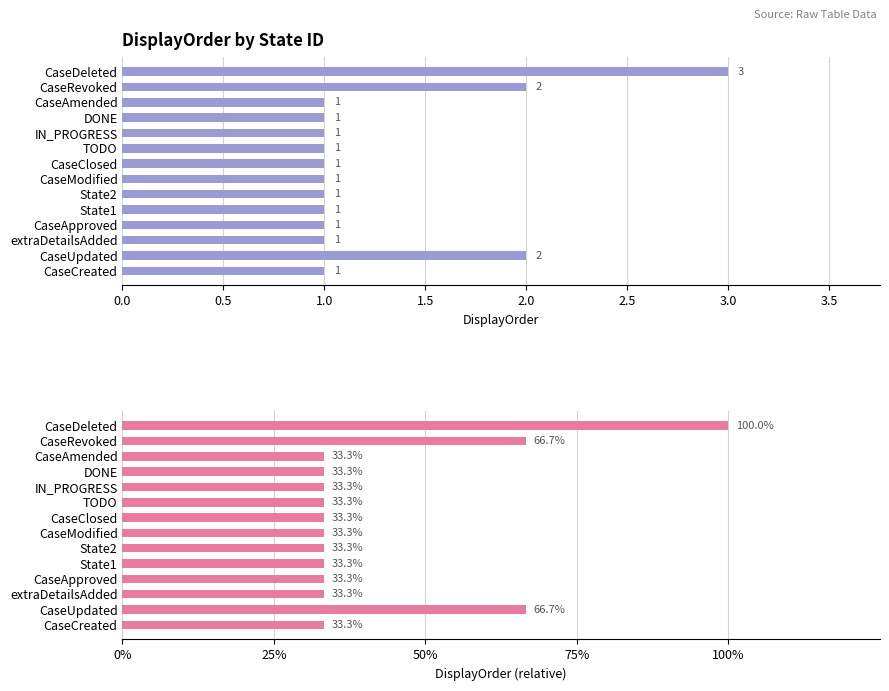

What is the difference between the maximum and second lowest values in the DisplayOrder series?

2.0